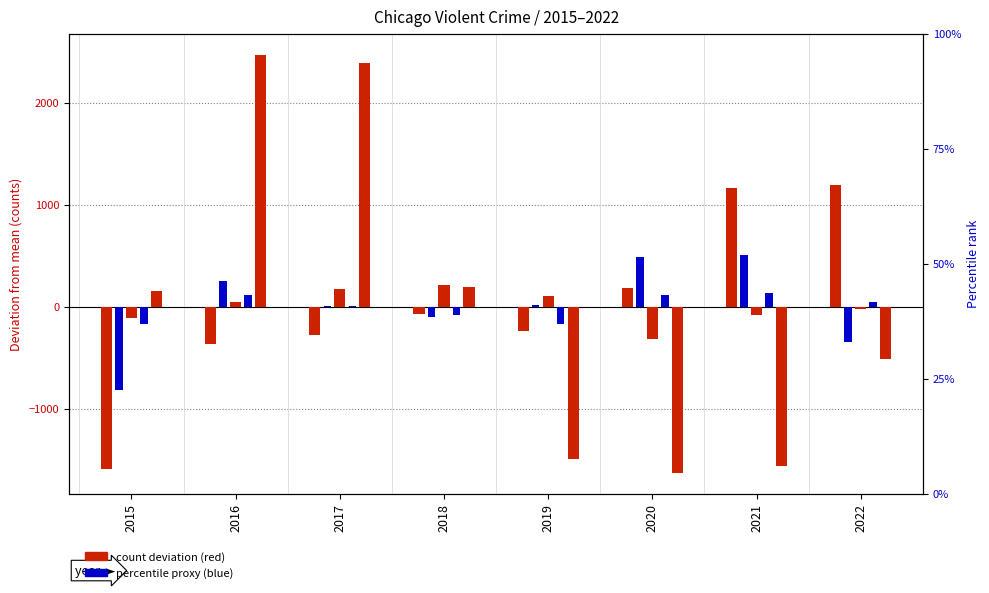

Read the Aggravated Assault value at 2022.

1196.4